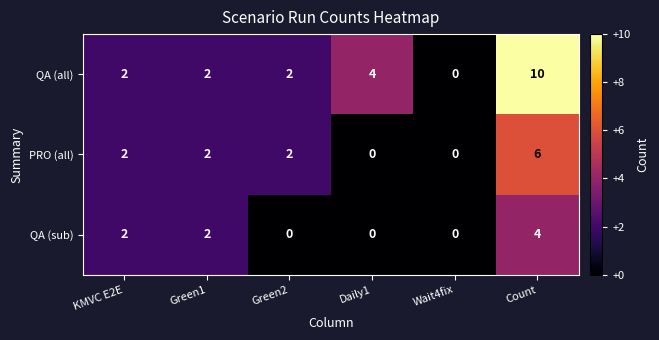

What is the maximum value shown in the chart?

10